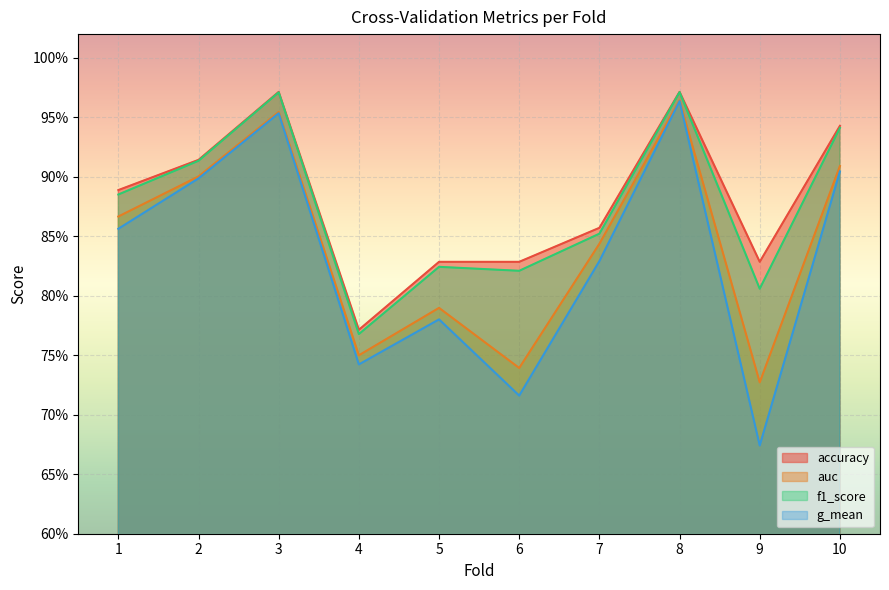

How many data points does each series have?

10